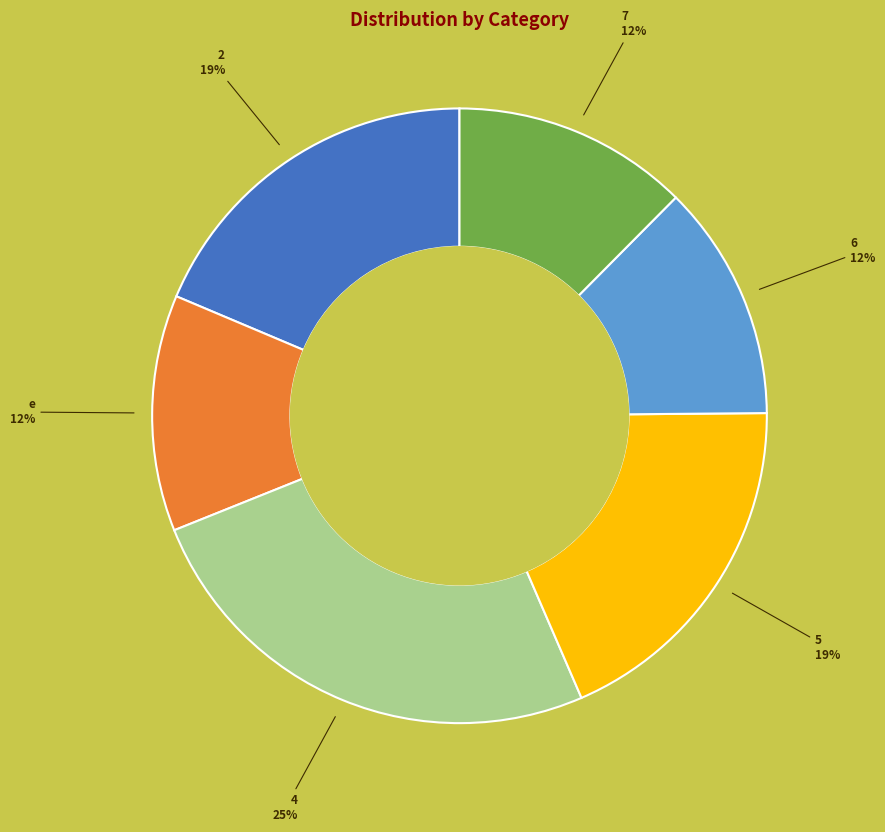

To the nearest percent, what is the average slice percentage?

17%